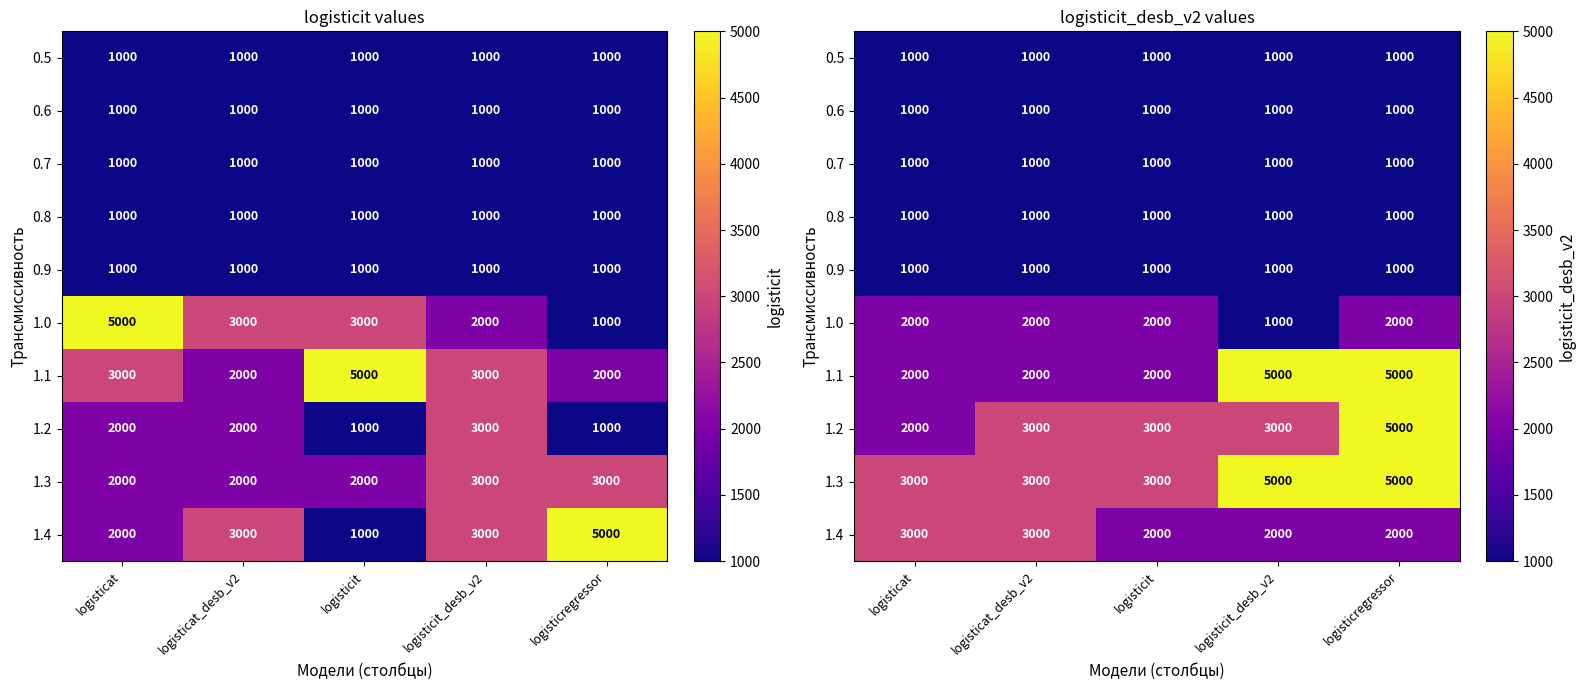

How many categories are shown in the chart?

5